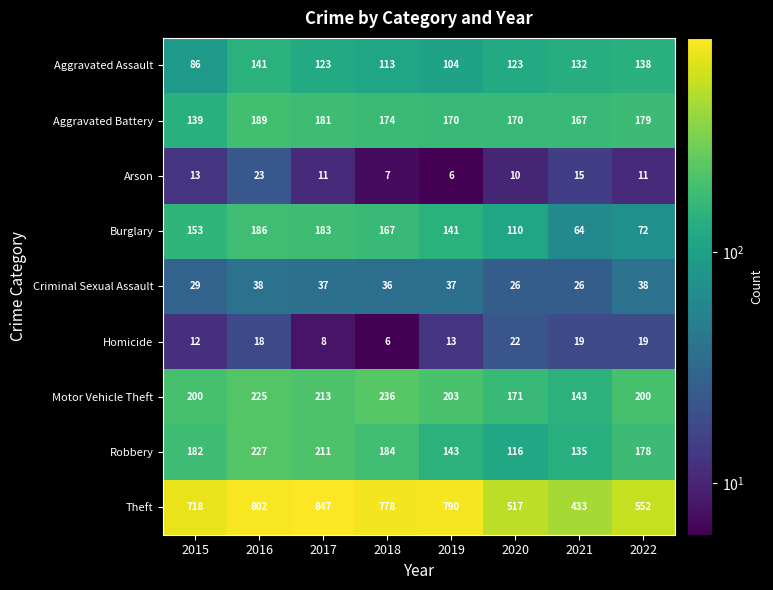

What is the maximum value shown in the chart?

847